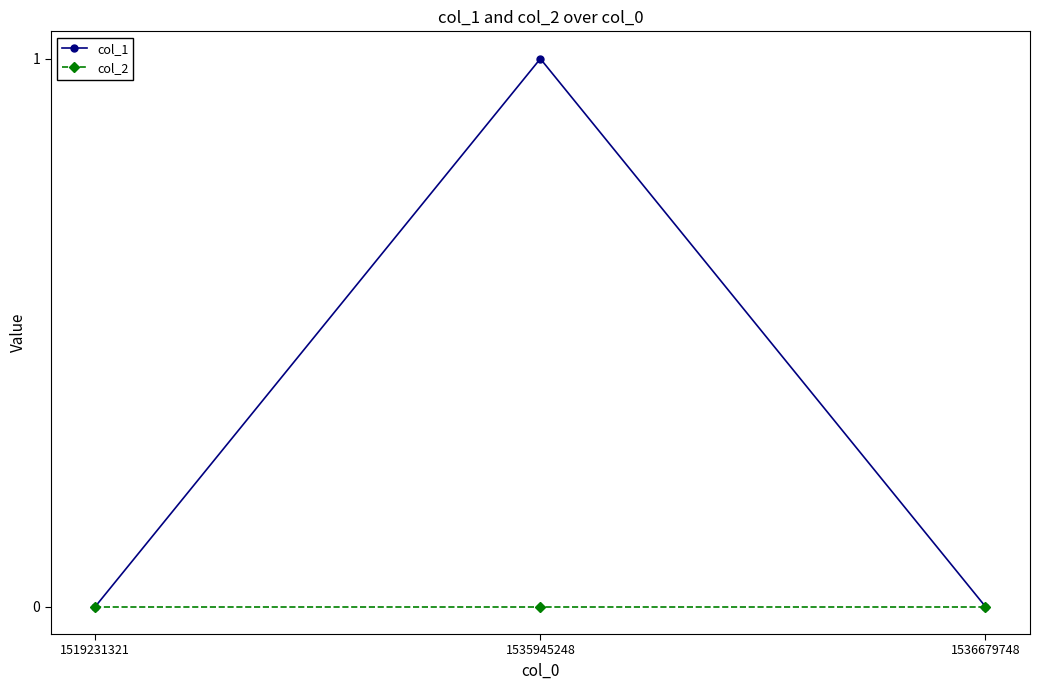

How many series are shown in this chart?

2